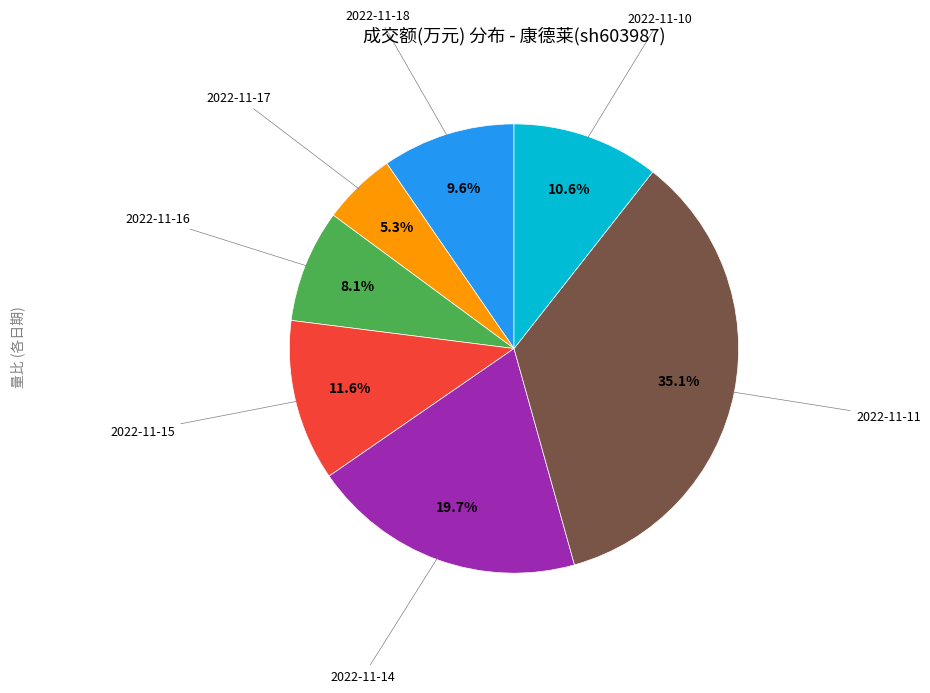

Count the number of slices in the pie.

7